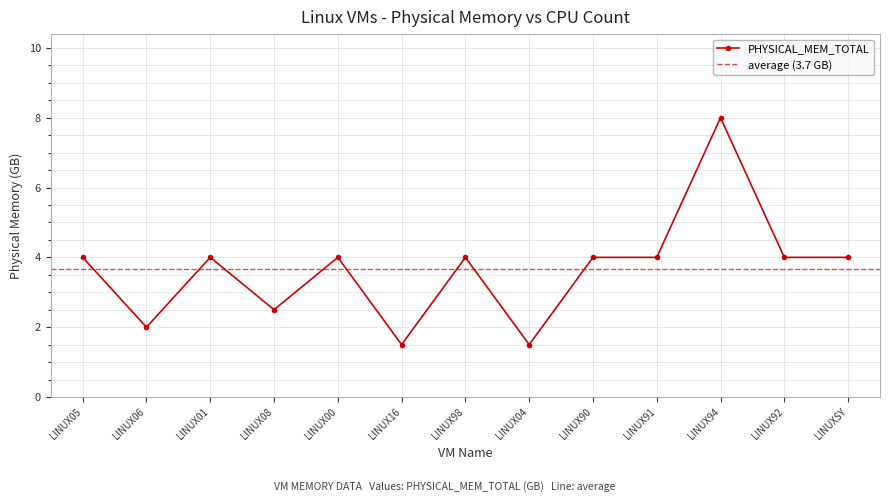

Where is the first local maximum?

LINUX01